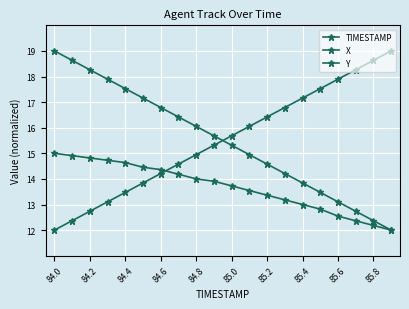

How many series are shown in this chart?

3